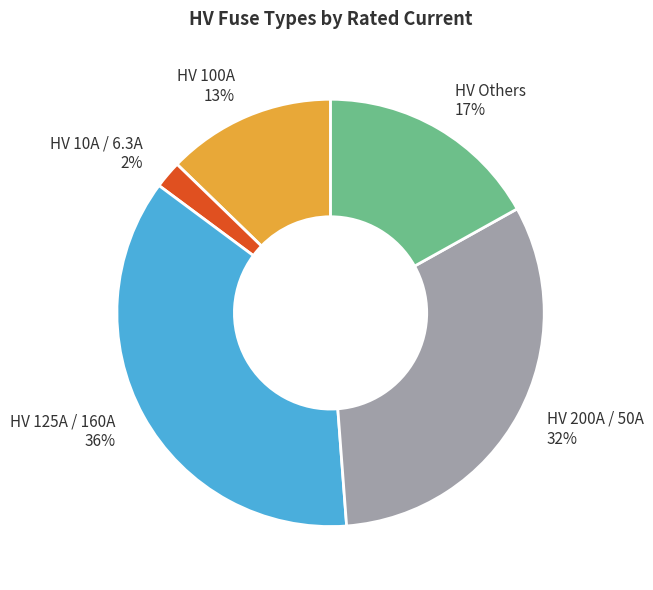

Which slice is the smallest?

HV 10A / 6.3A 2%